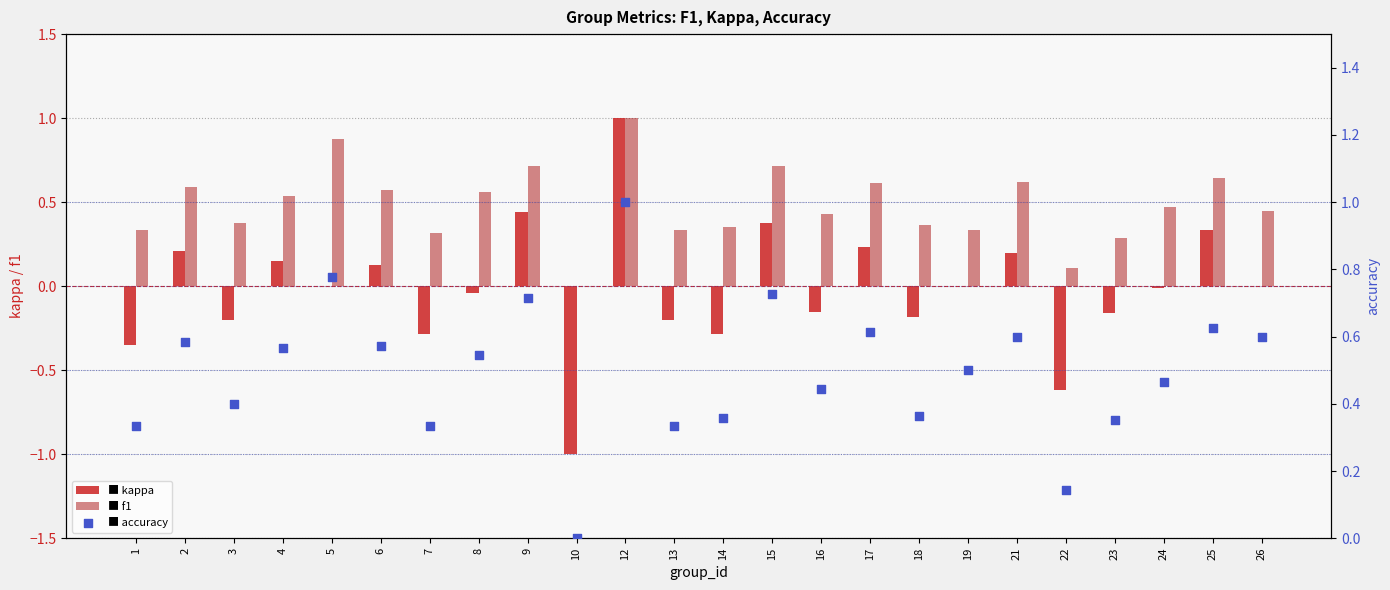

Which series reaches the maximum Y coordinate?

kappa